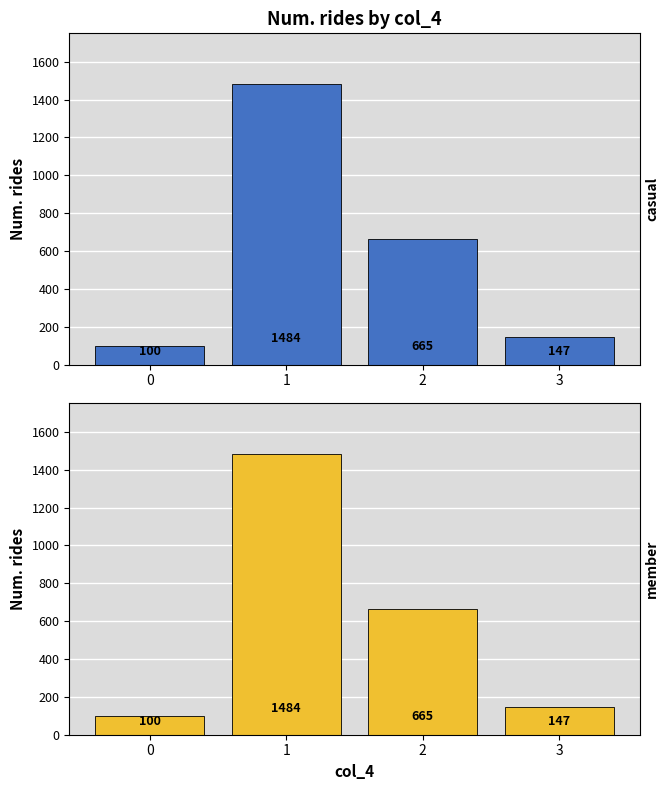

Is the value of member at 3 greater than the value of casual at 2?

No